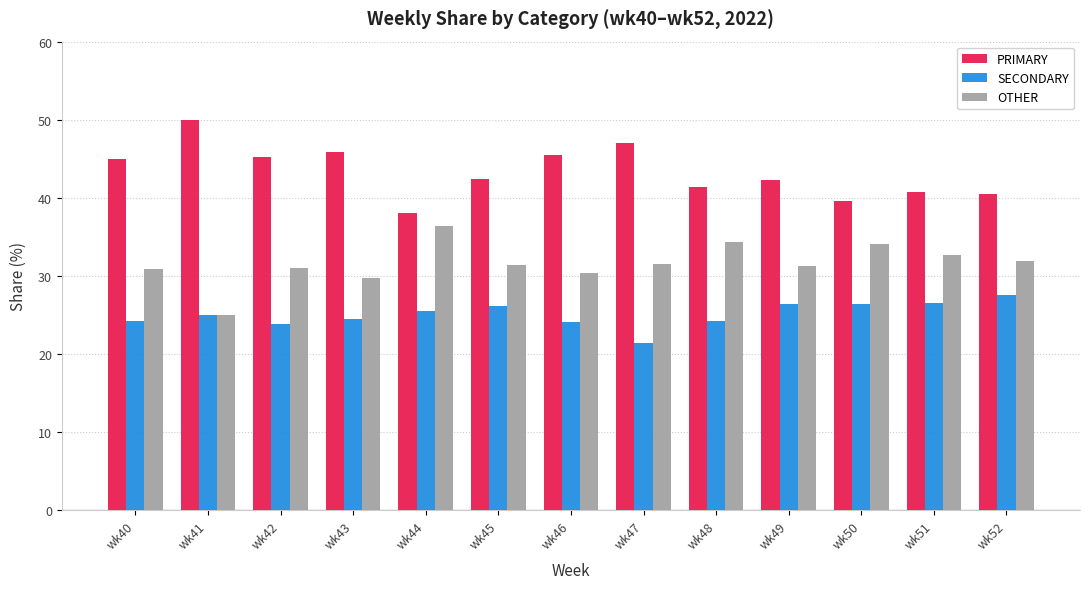

How many groups of bars are there?

13